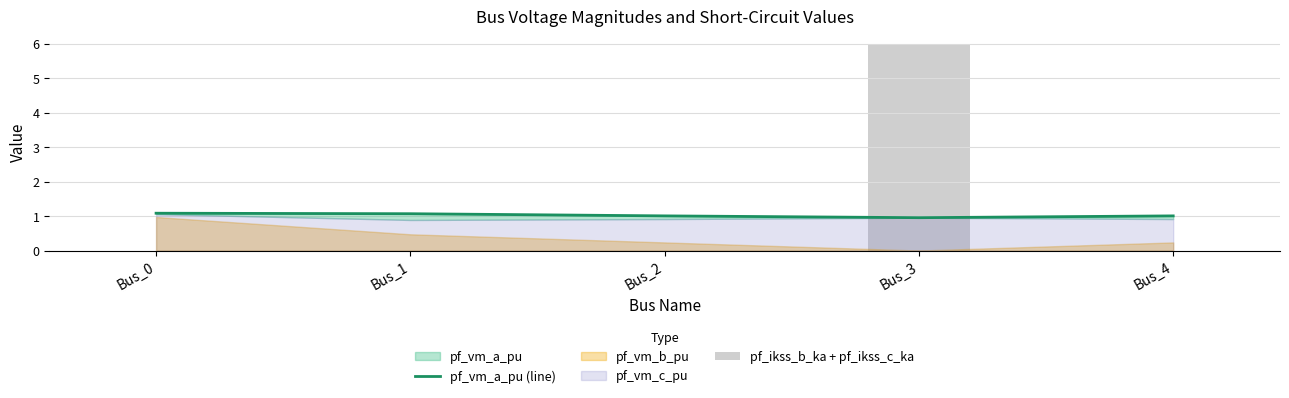

At which category is the sum across all series the highest?

Bus_3